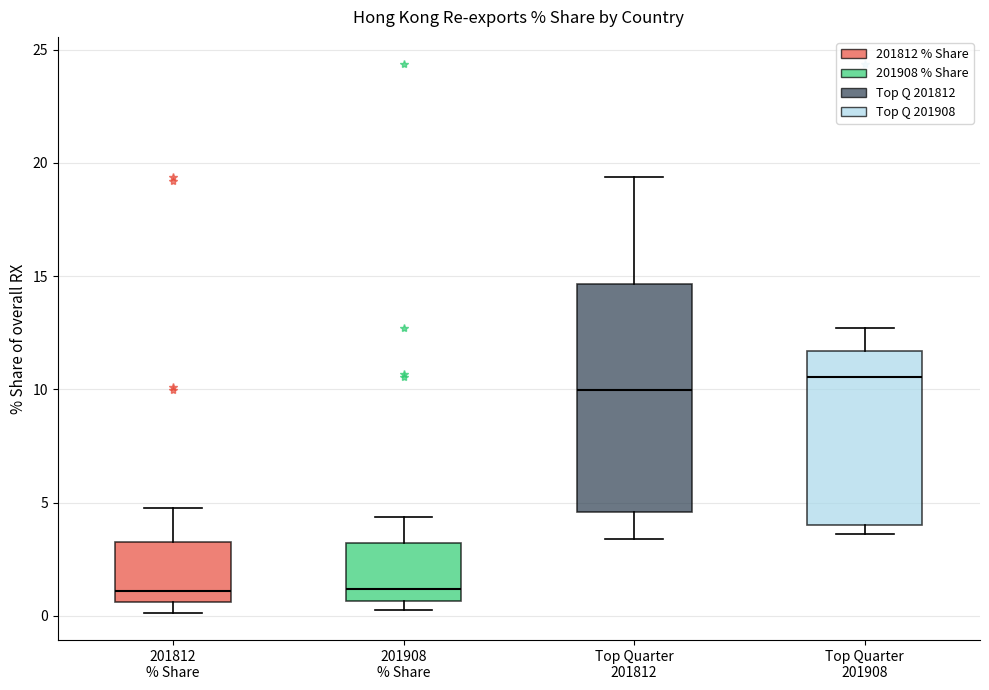

Where is the lower edge of the box for 201908 % Share on the y-axis? The values are not printed on the chart, so give them approximately, as read against the axis.

0.5